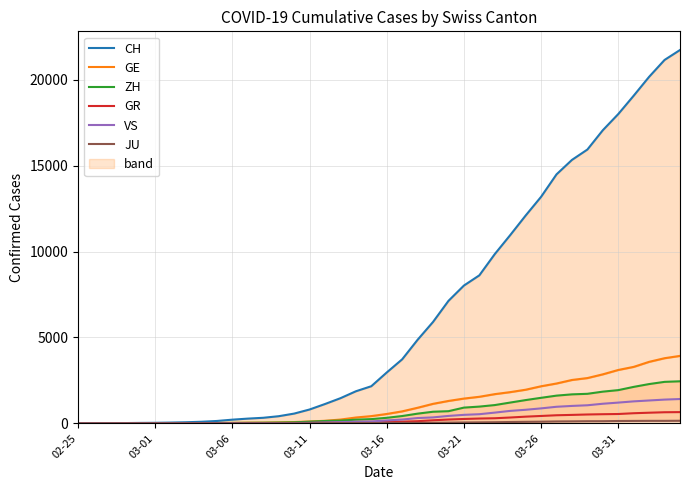

What is the value of the CH point at the 5th from the left?

29